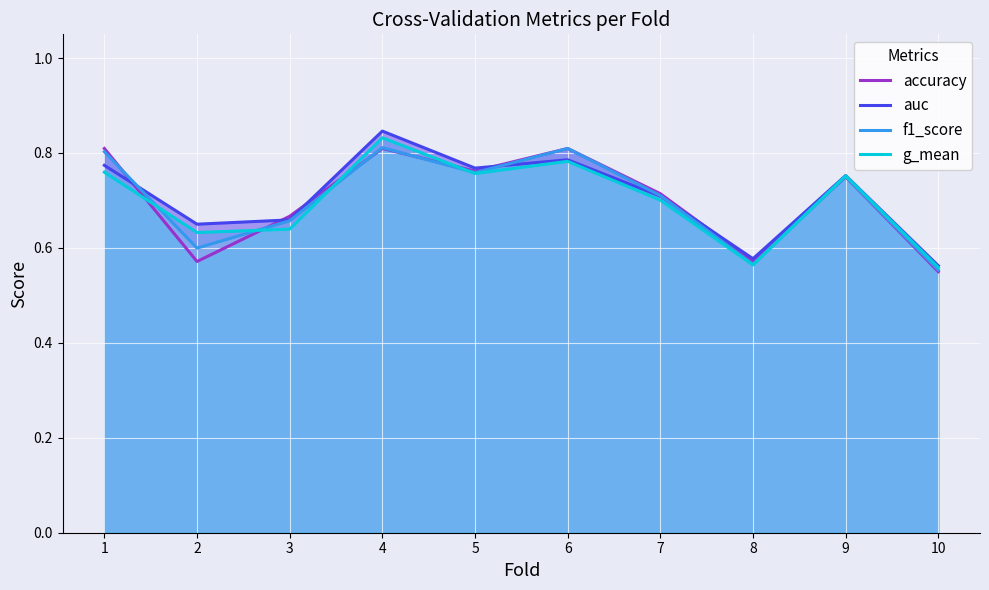

At 9, list the series in order from smallest to largest.

accuracy, f1_score, g_mean, auc